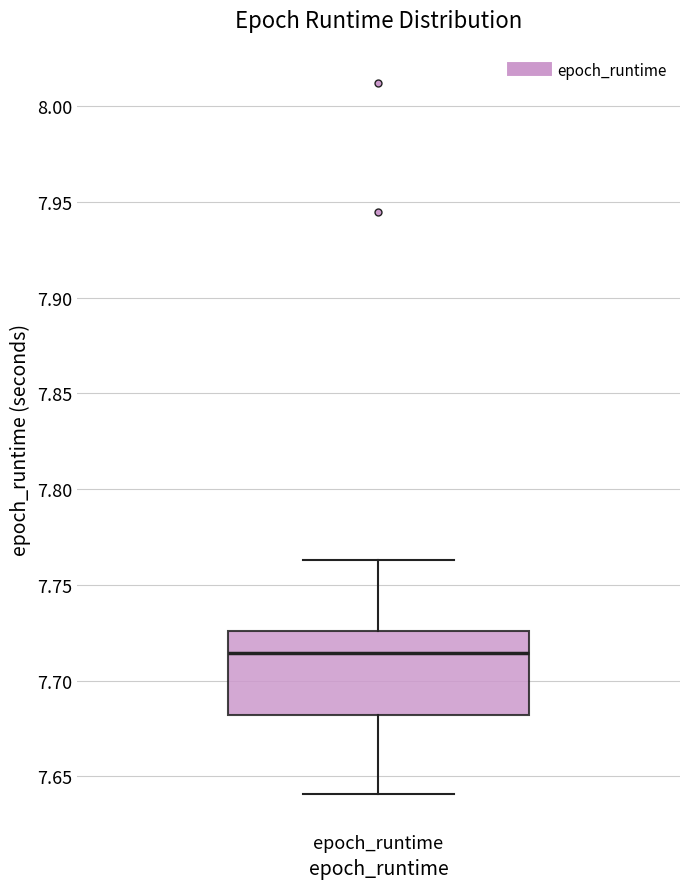

Transcribe this box plot: give where the median line is, the range the box spans, and where the two whiskers end, as read against the y-axis. The values are not printed on the chart, so give them approximately, as read against the axis.

median 7.715, box 7.680 to 7.725, whiskers 7.640 to 7.765